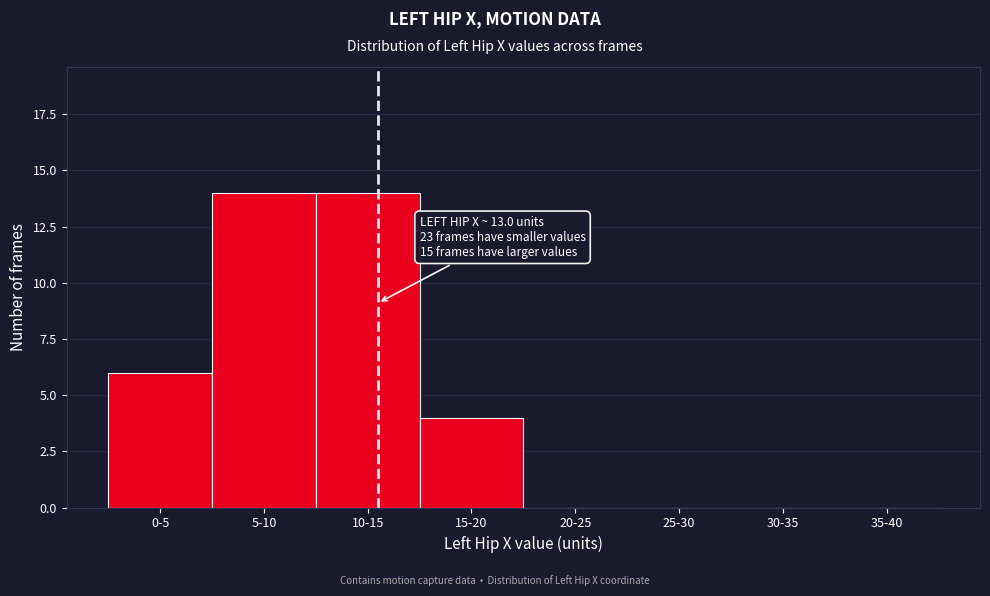

Reading left to right, what are all the values shown in this chart?

0-5=6	5-10=14	10-15=14	15-20=4	20-25=0	25-30=0	30-35=0	35-40=0